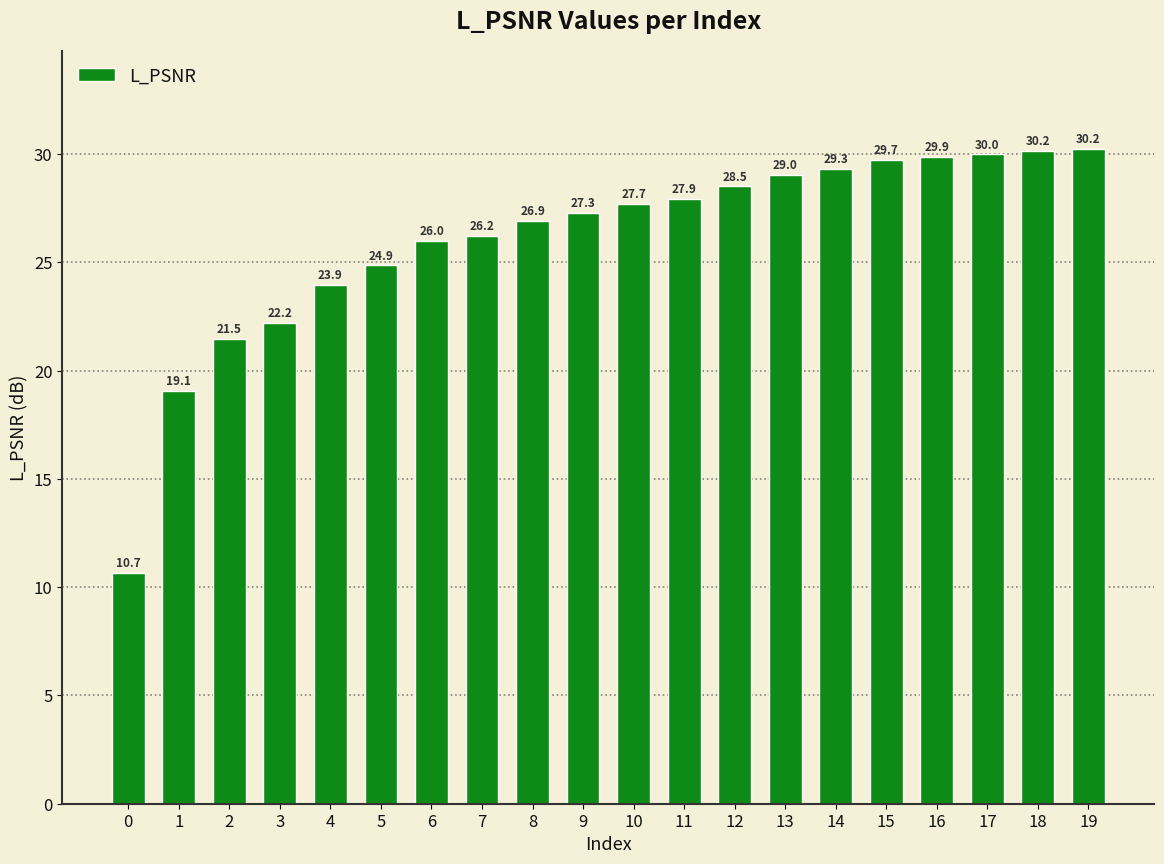

Approximately how many times larger is the value at 18 compared to 11?

1.1